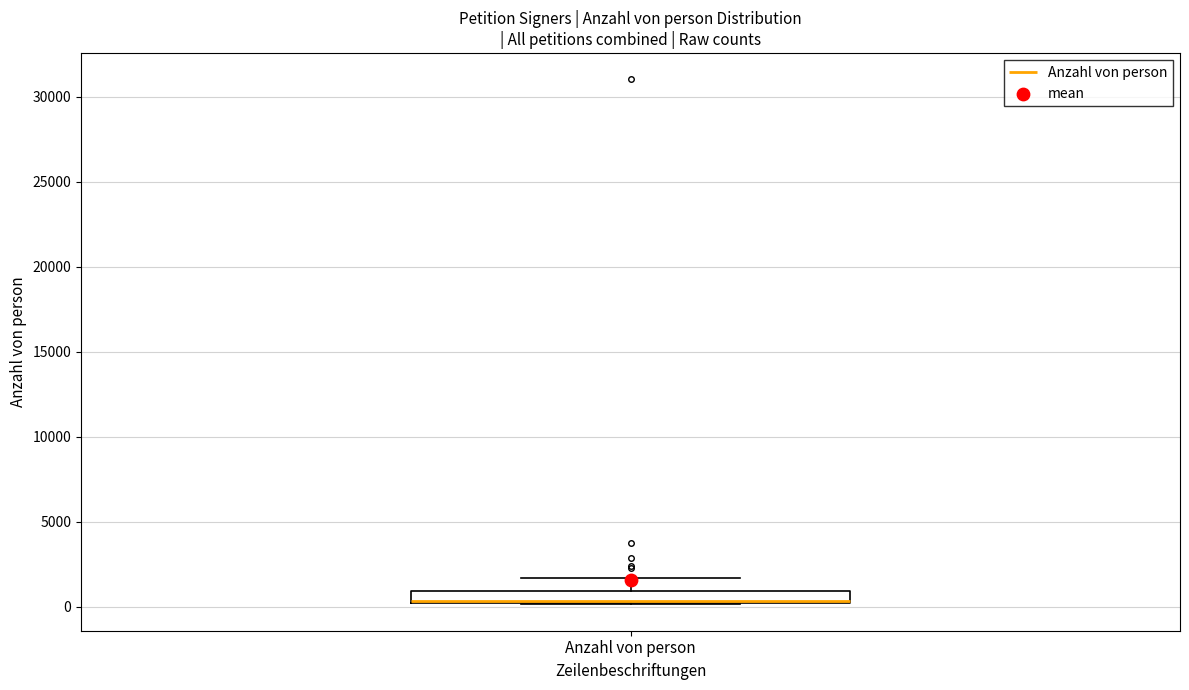

Where does the upper whisker of the box for Anzahl von person end on the y-axis? The values are not printed on the chart, so give them approximately, as read against the axis.

1500